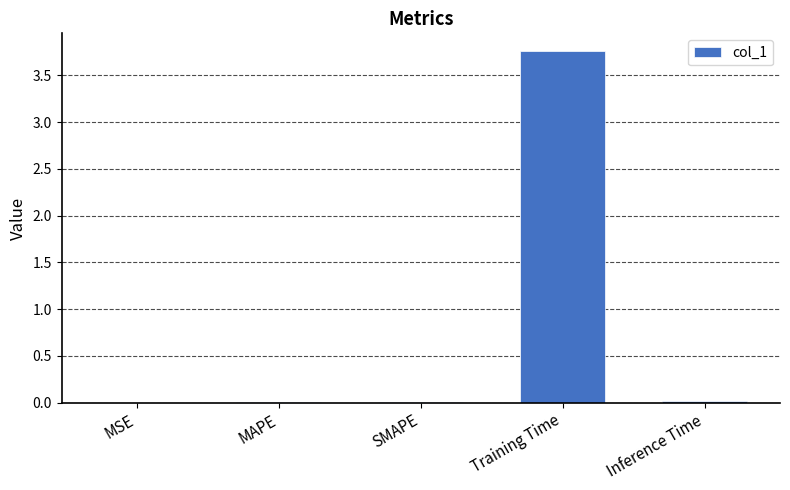

The value at MSE is 0.0. True or false?

True